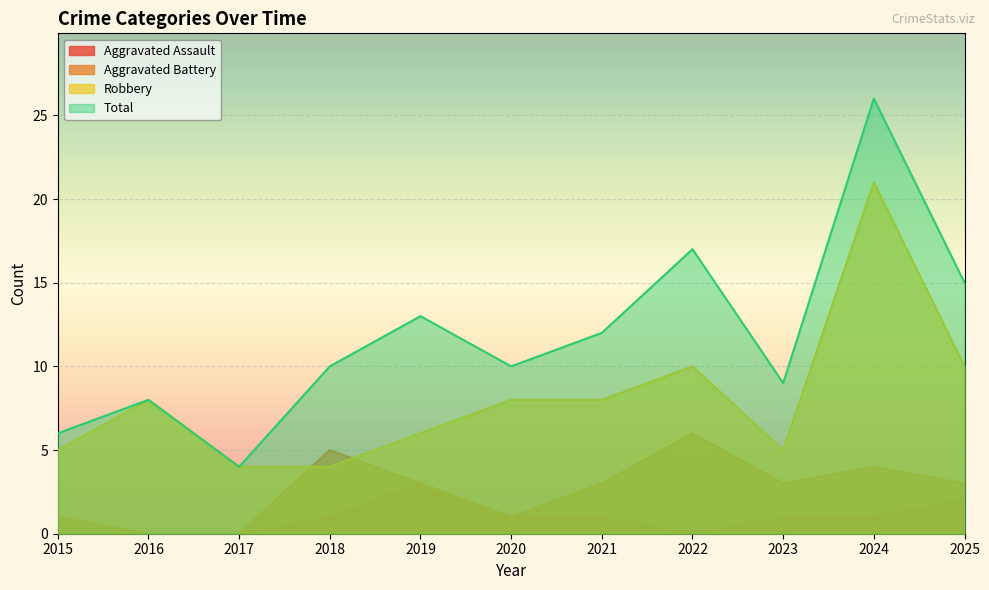

At how many categories does at least one series exceed 6?

9